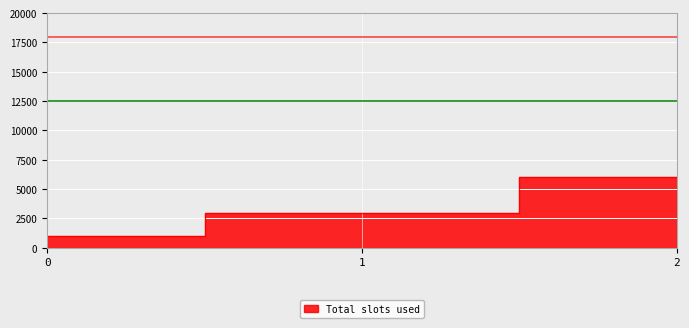

What is the approximate value at 0, to the nearest 10?

1000